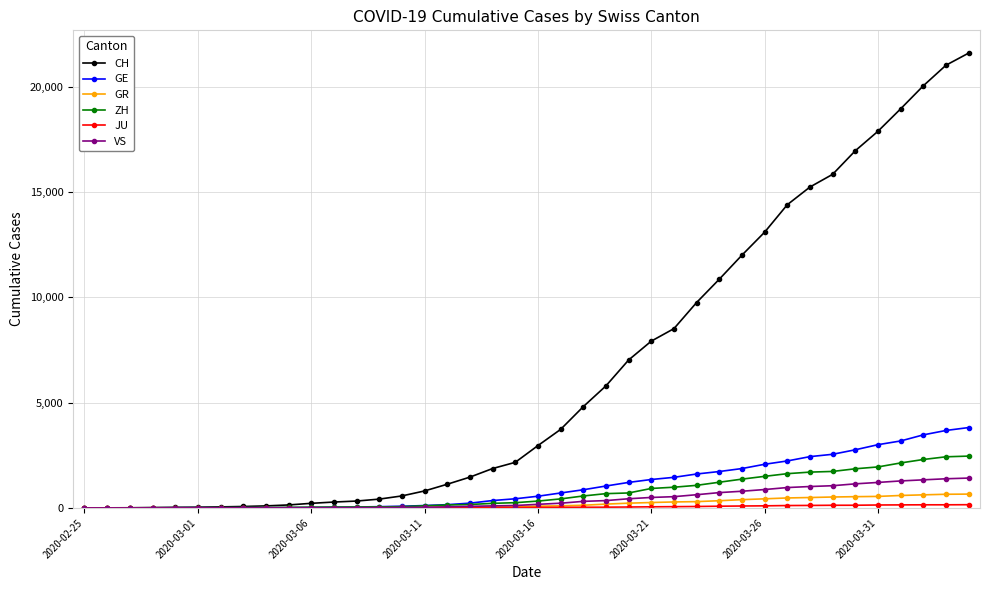

At how many categories does at least one series exceed 11341?

11